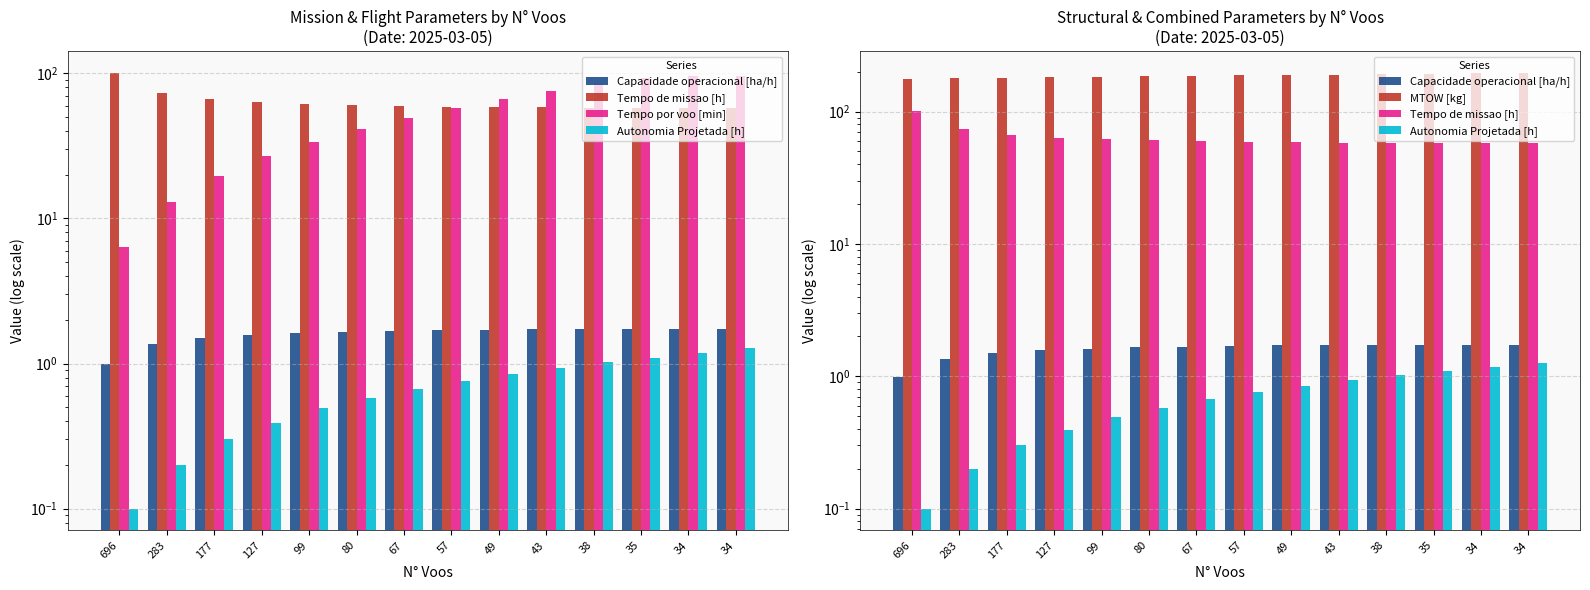

Which category has the lowest value across all series?

696